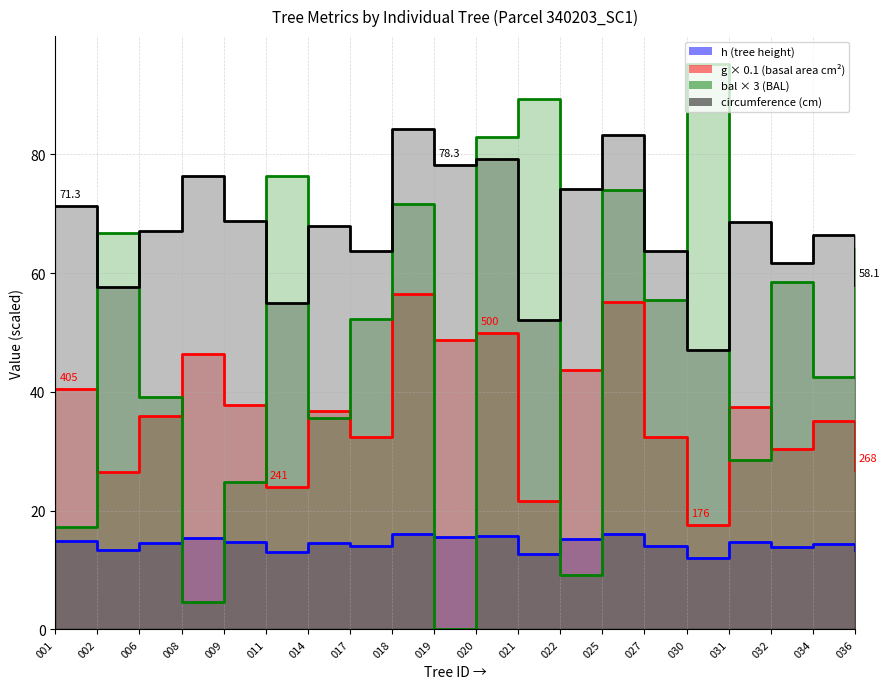

What is the value of the g point at the 8th from the left?

32.4